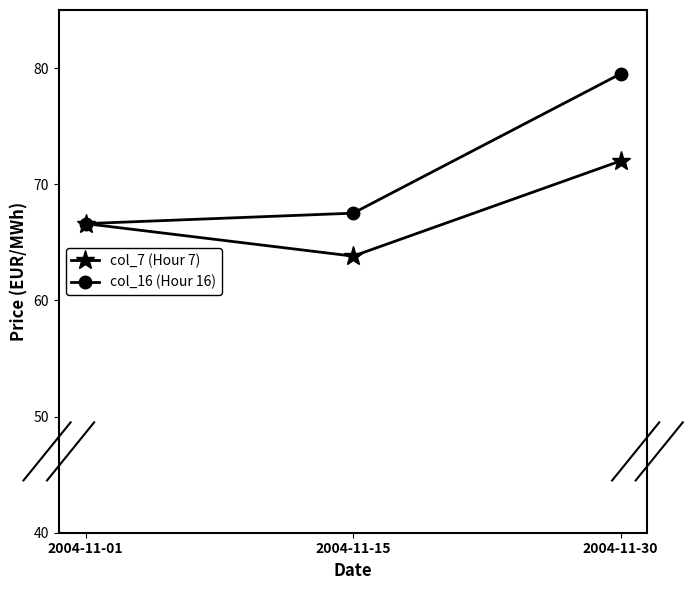

How many data points in col_16 (Hour 16) are above 67?

2